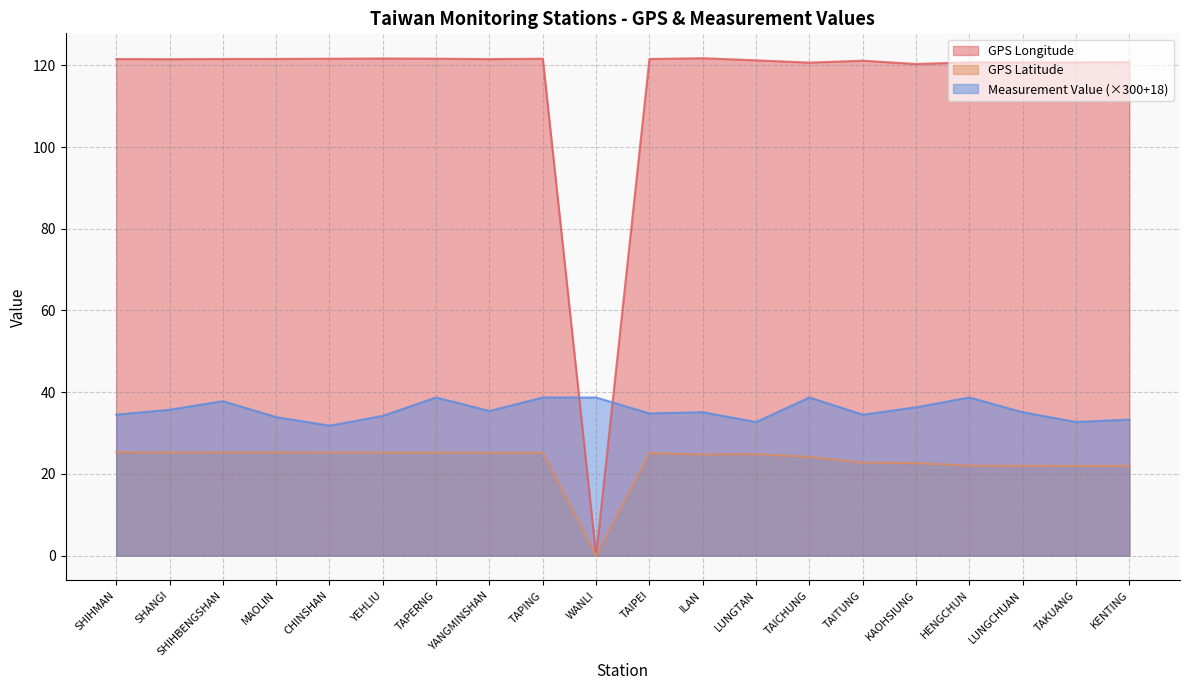

At how many categories does at least one series exceed 0?

20